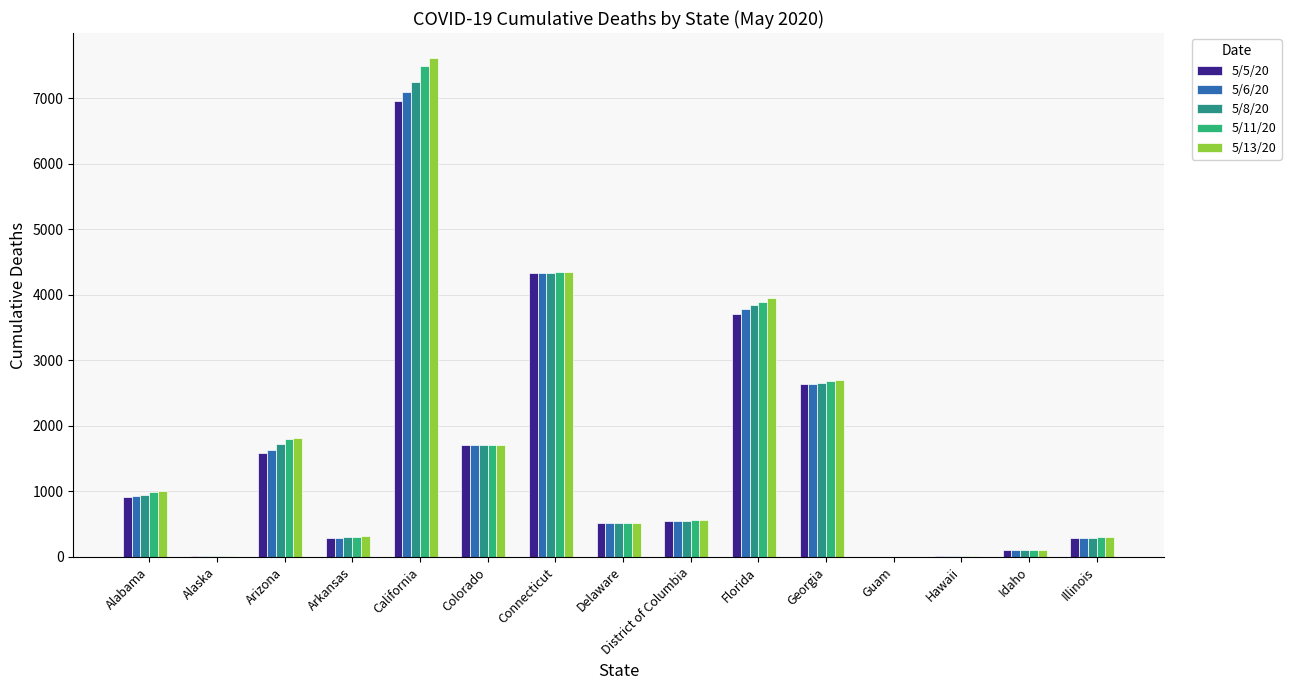

At which category does the chart reach its peak across all series?

California